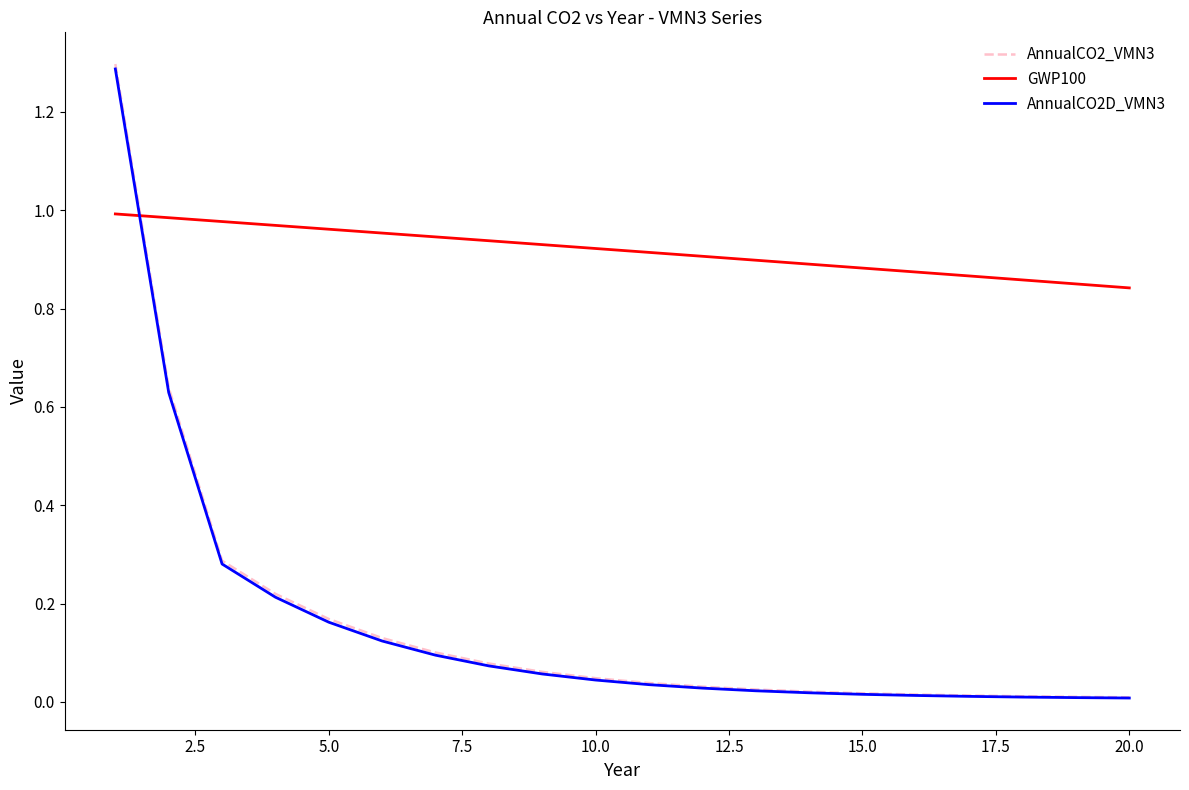

At how many categories does at least one series exceed 0?

20